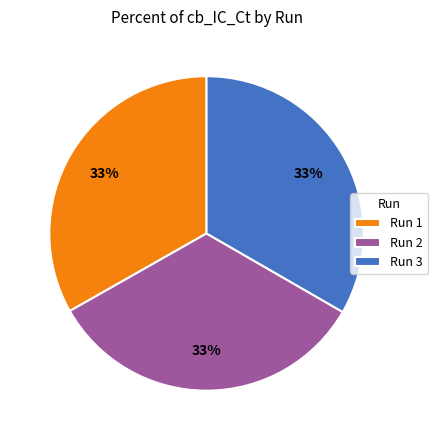

Does Run 3 account for over 50% of the chart?

No